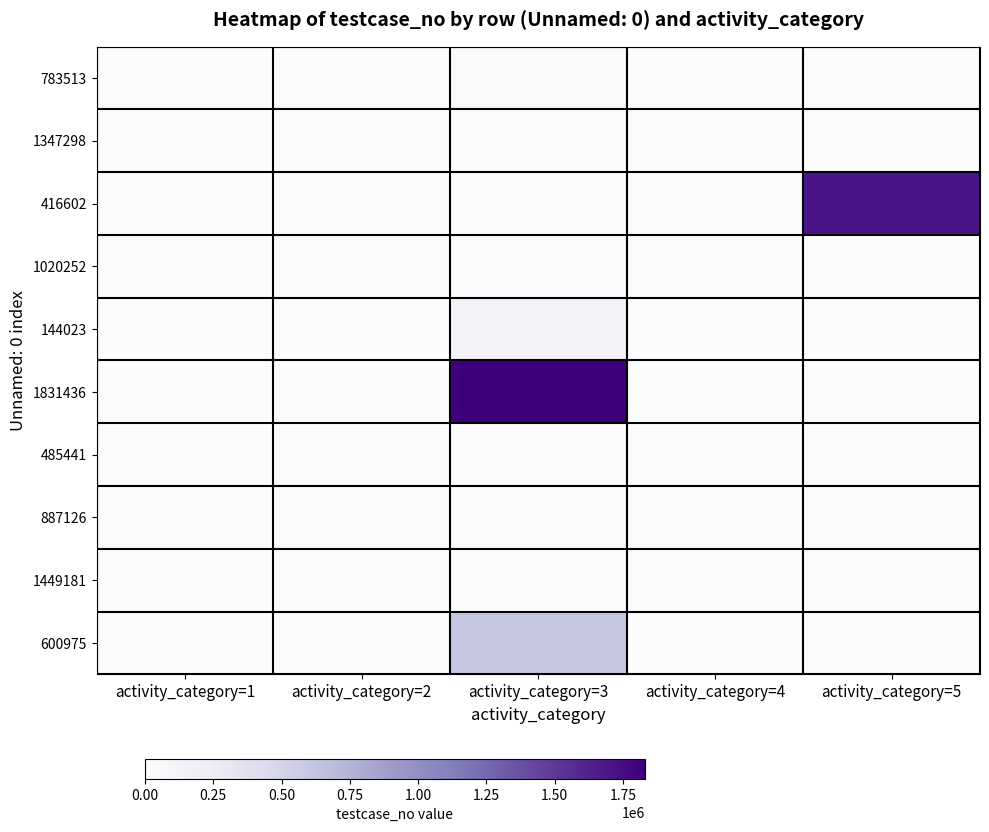

Between activity_category=2 and activity_category=3, which is larger?

activity_category=3